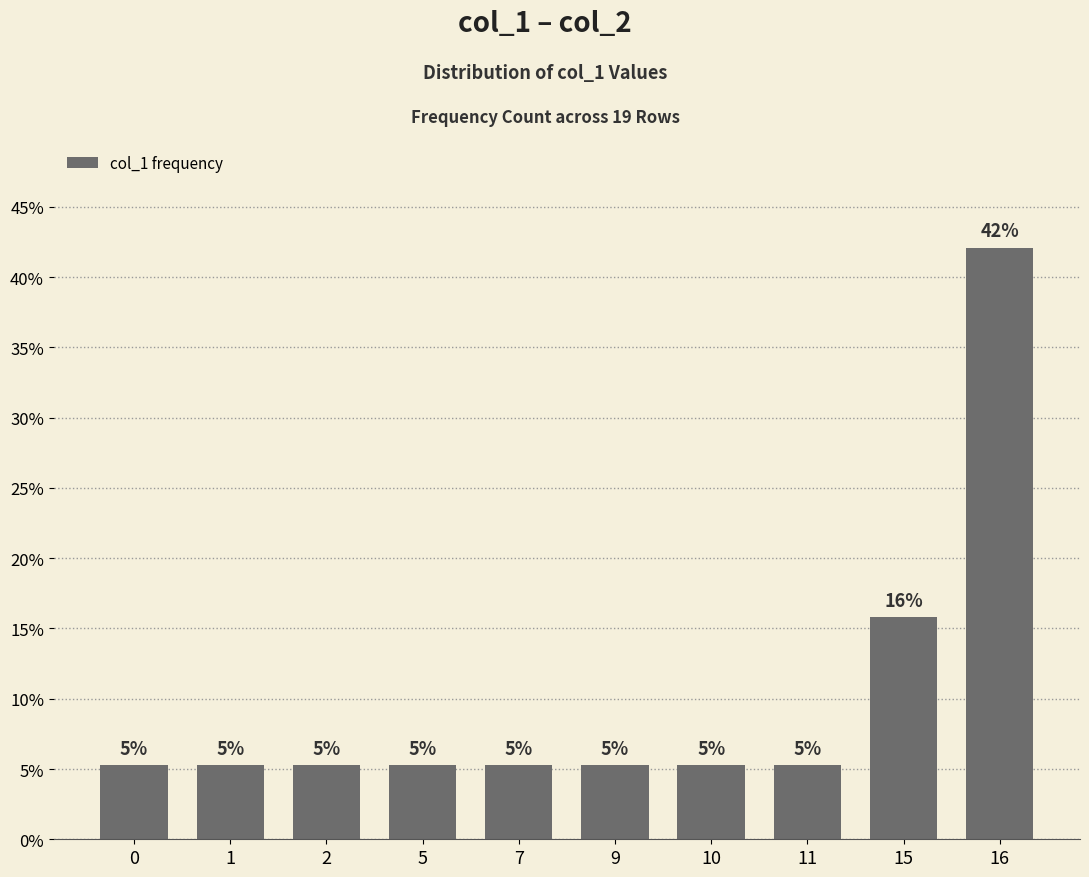

How many bars are there in total?

10